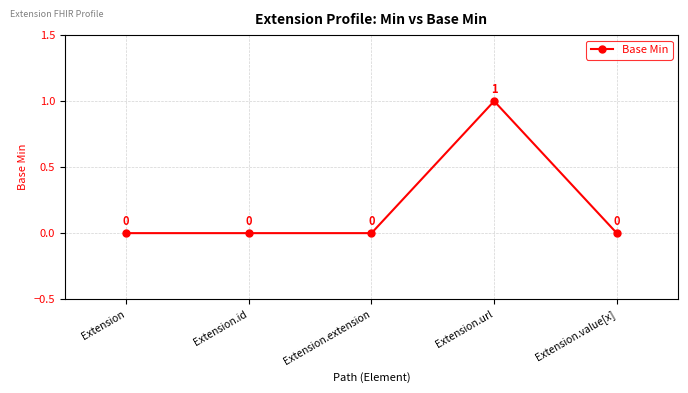

Where is the first local maximum?

Extension.url